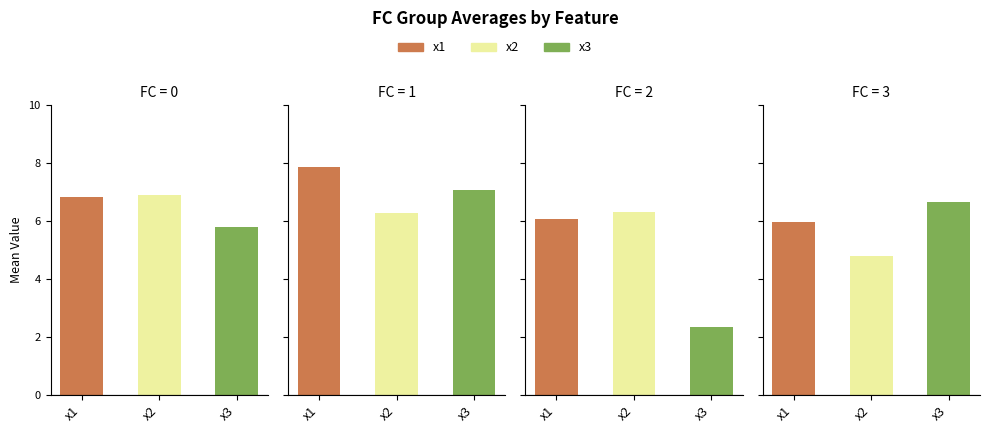

What are all the series names shown in the legend?

x1, x2, x3